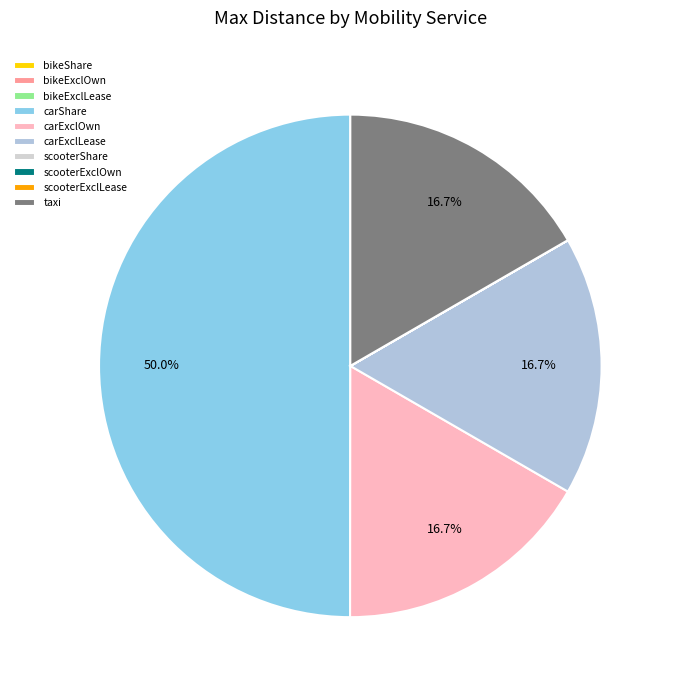

Is there a majority slice in this chart?

No